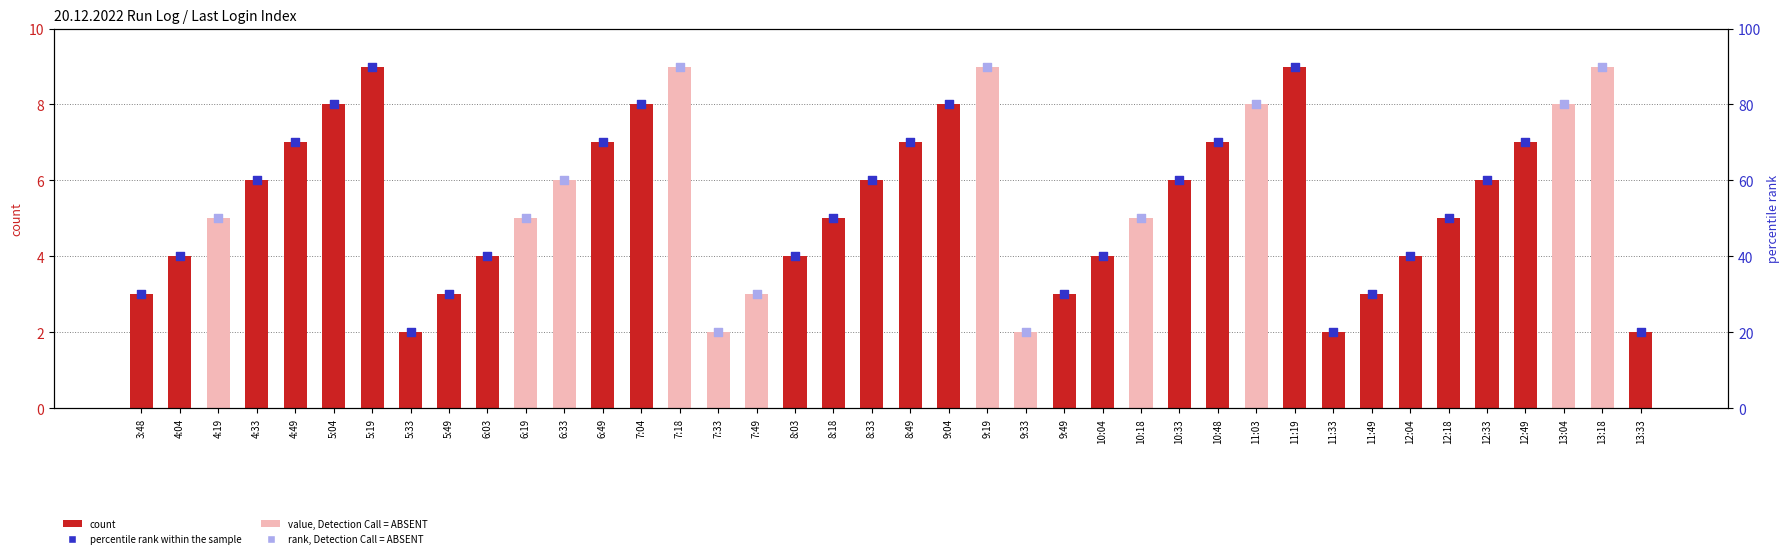

What is the change in value from 6:33 to 11:03?

+2